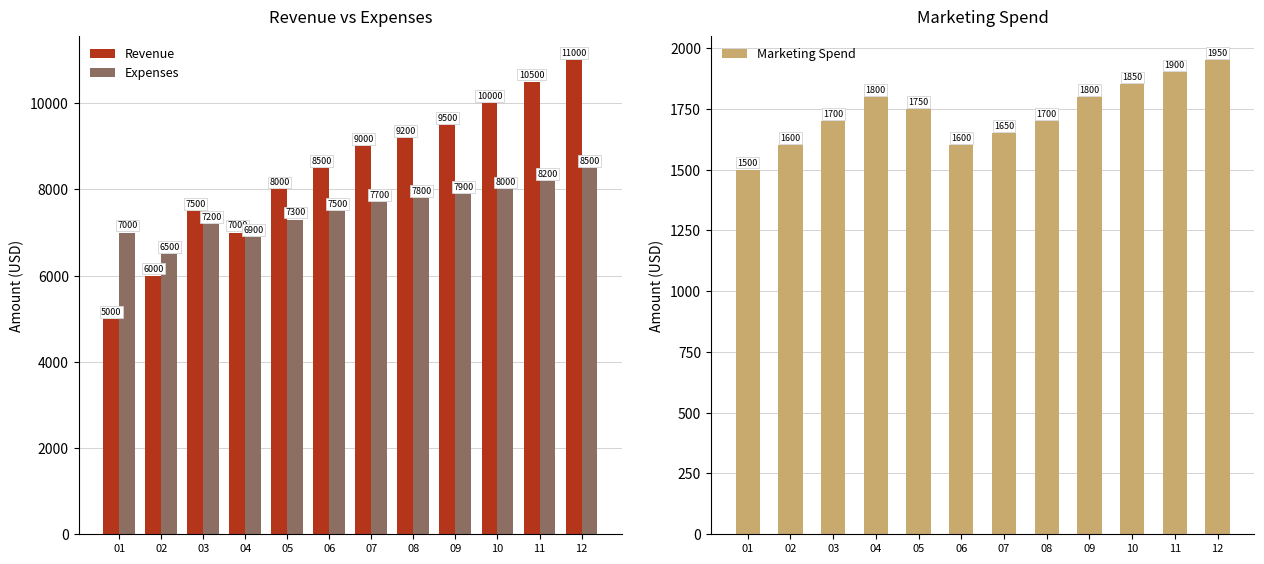

Between 12 and 03, which is larger?

12